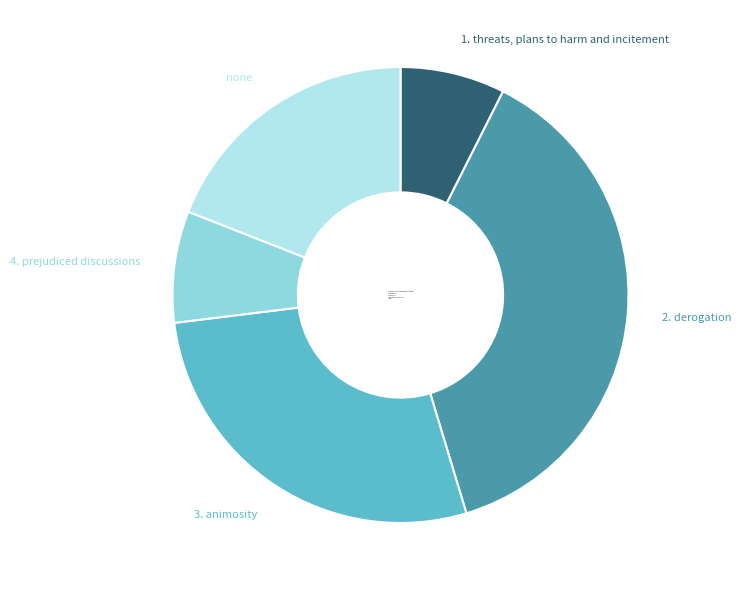

The 1. threats, plans to harm and incitement slice represents 7% of the pie. True or false?

True